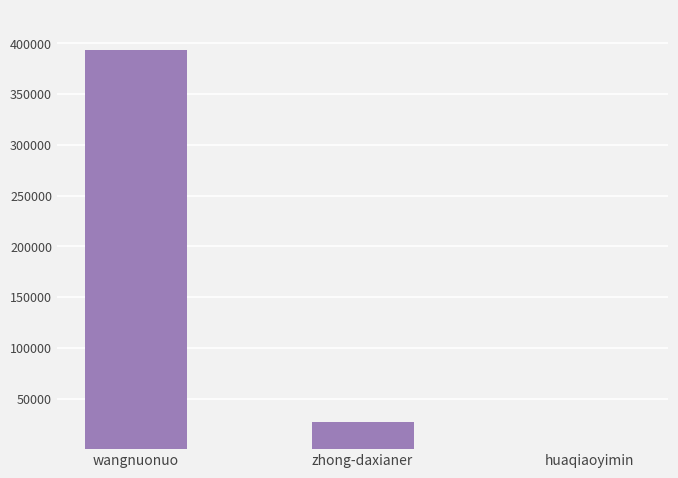

What is the change in value from wangnuonuo to zhong-daxianer?

-366545